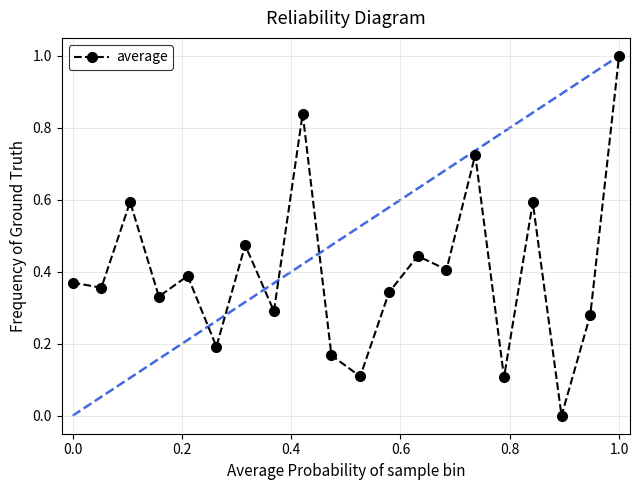

What is the sum of all values?

8.0